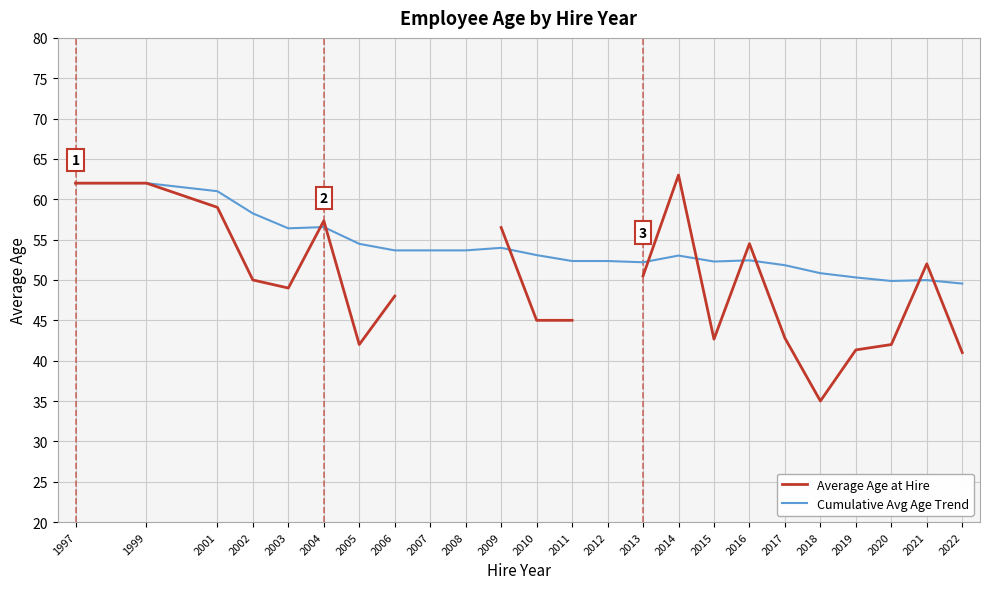

At which category is the sum across all series the highest?

1997